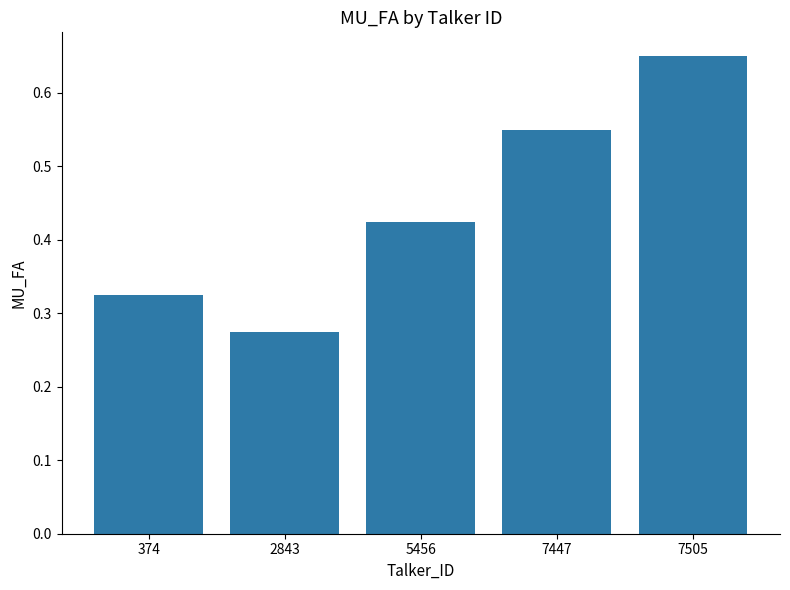

The value at 2843 is 0.1. True or false?

False